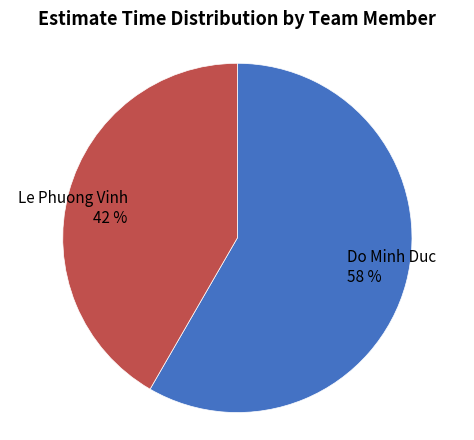

Which slice is the largest?

Do Minh Duc